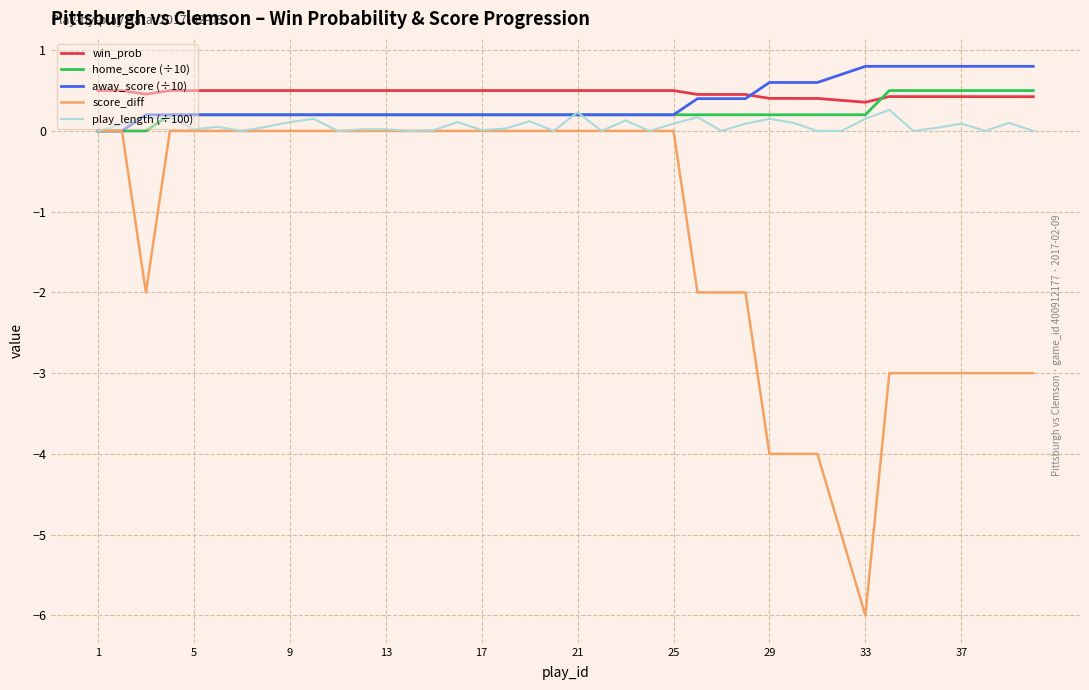

How many lines are shown in the chart?

5